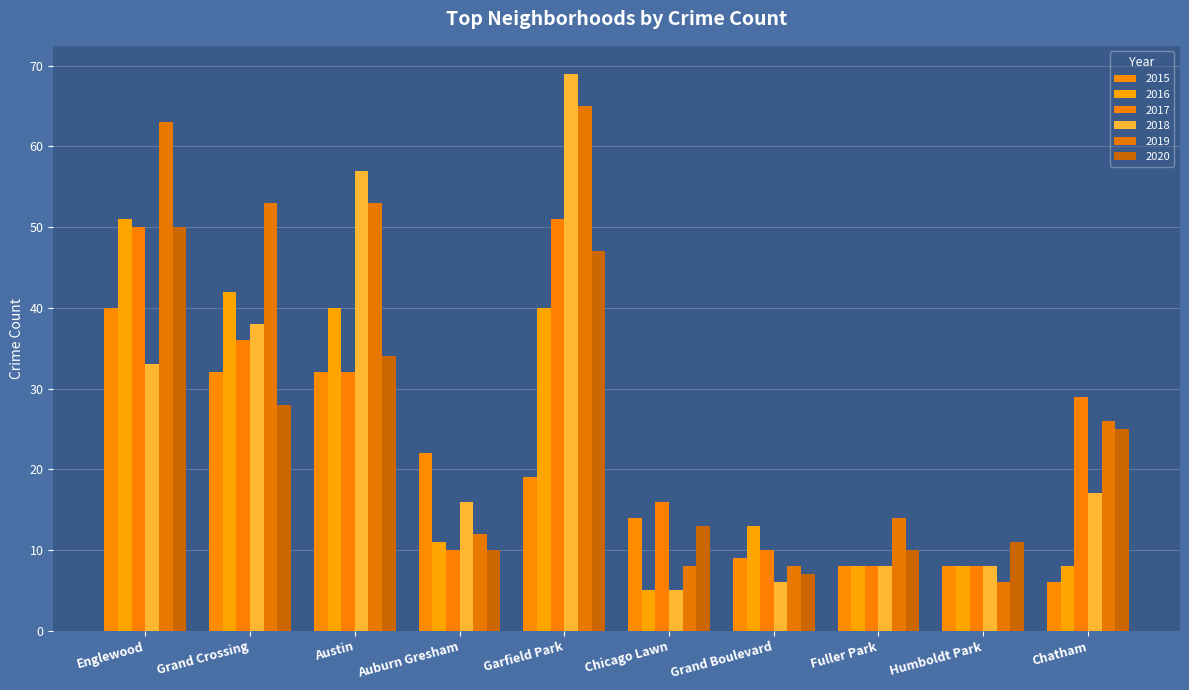

True or false: 2016 has a value of 7 at Grand Boulevard.

False